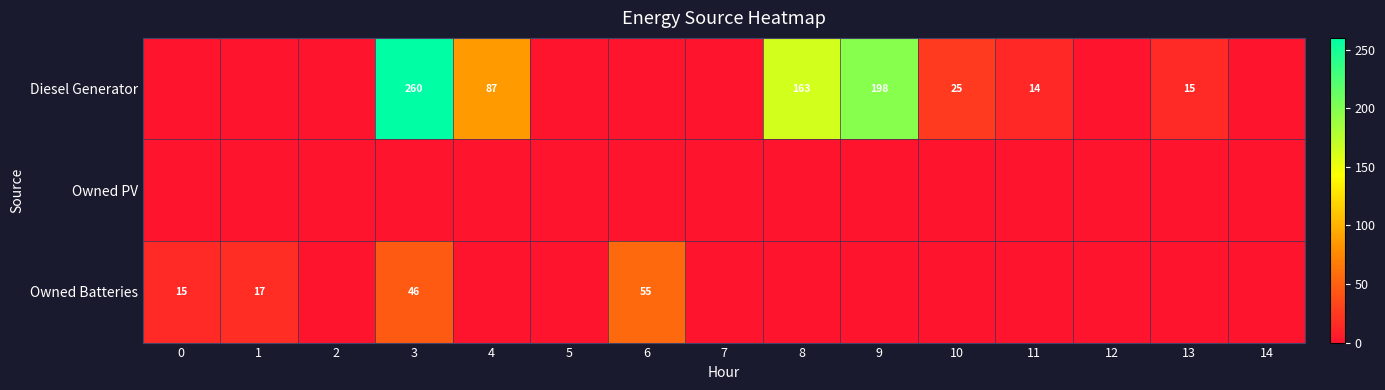

Between 8 and 12, which series saw the biggest shift?

row_0